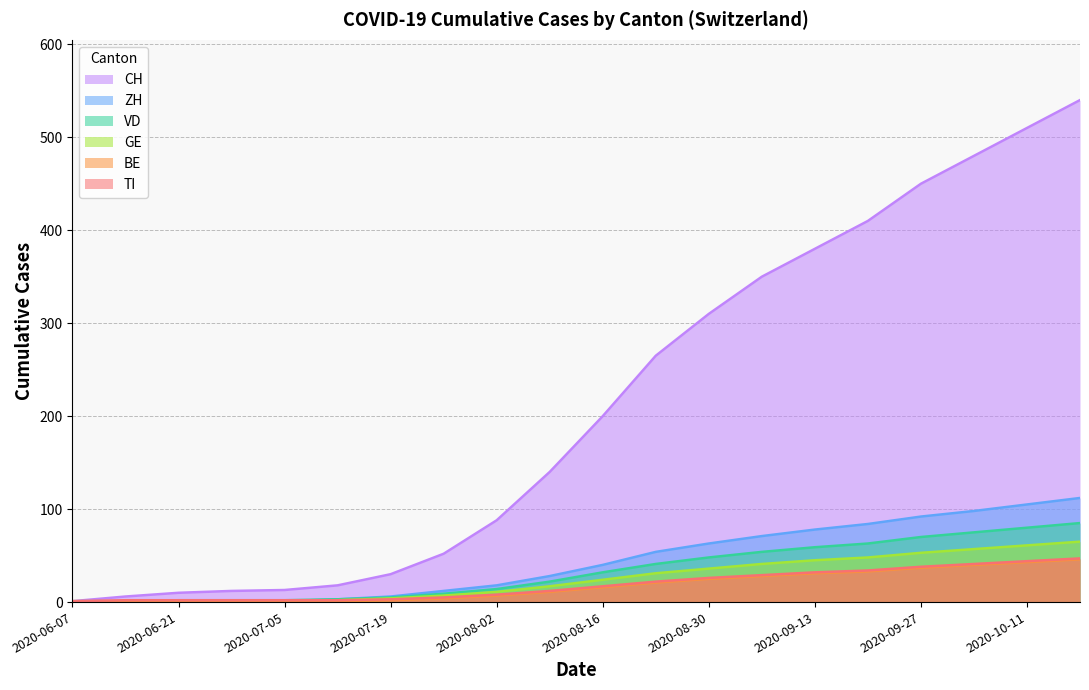

True or false: VD has a value of 2 at 2020-06-28.

True